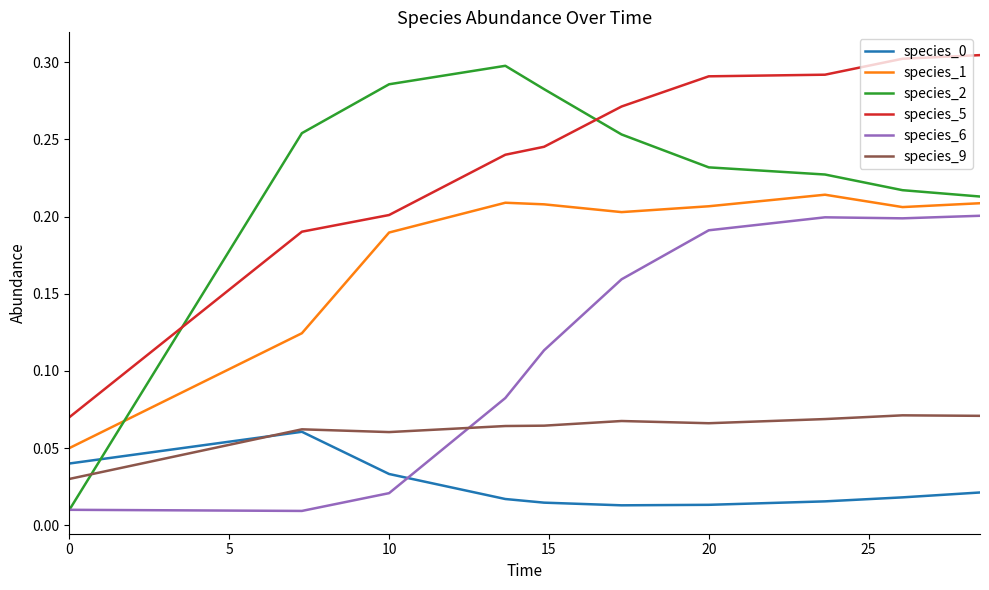

Which series has the largest range (max minus min)?

species_2